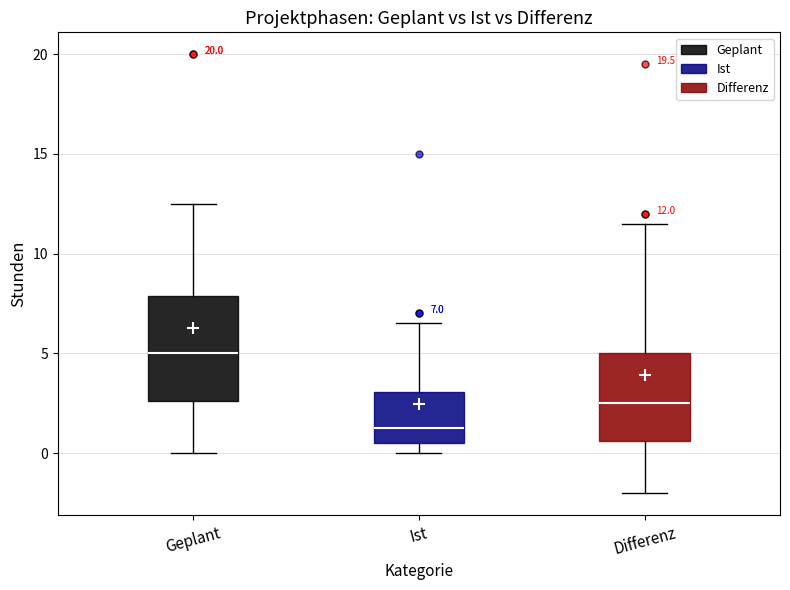

Which box's median line is the highest?

Geplant